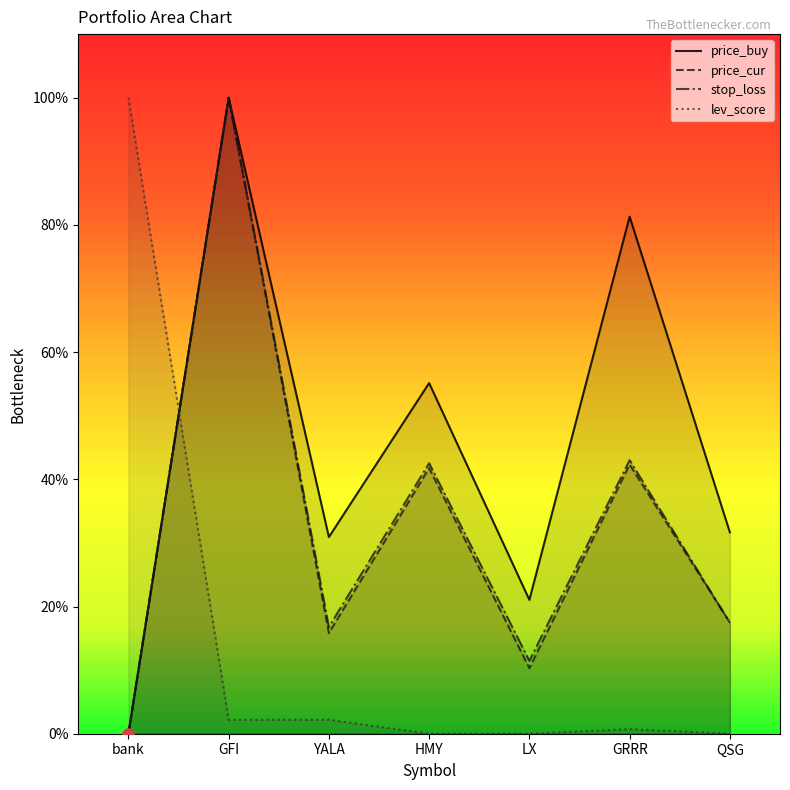

Which series has the largest total across all categories?

price_buy